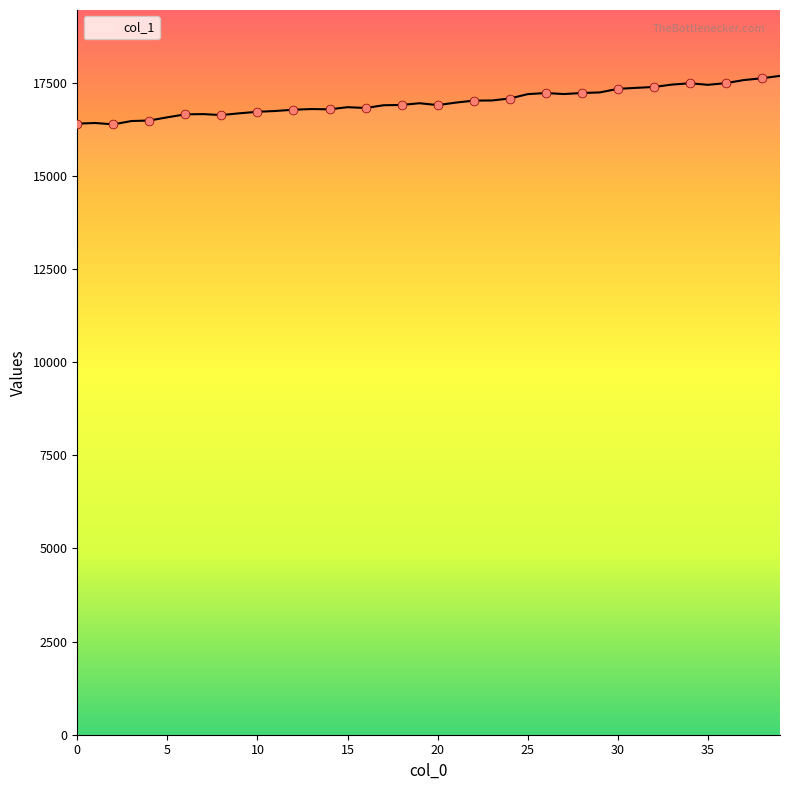

What is the maximum value shown in the chart?

17681